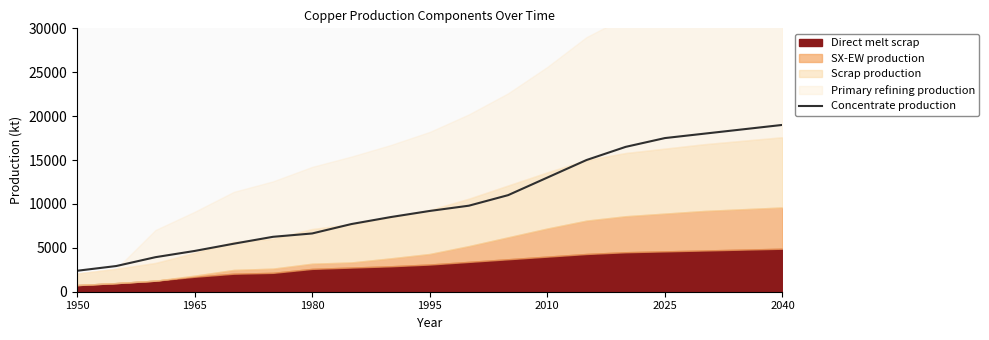

Is it true that Concentrate production equals 2091.3 at 1995?

False